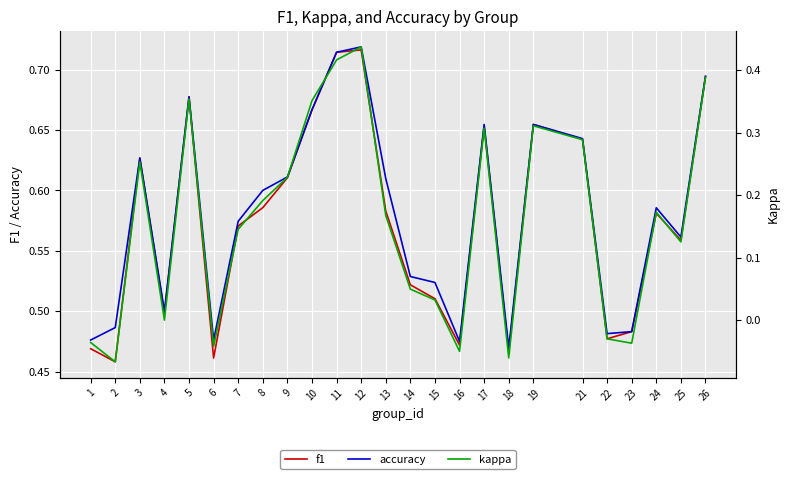

How many values in the kappa series are below 0?

7